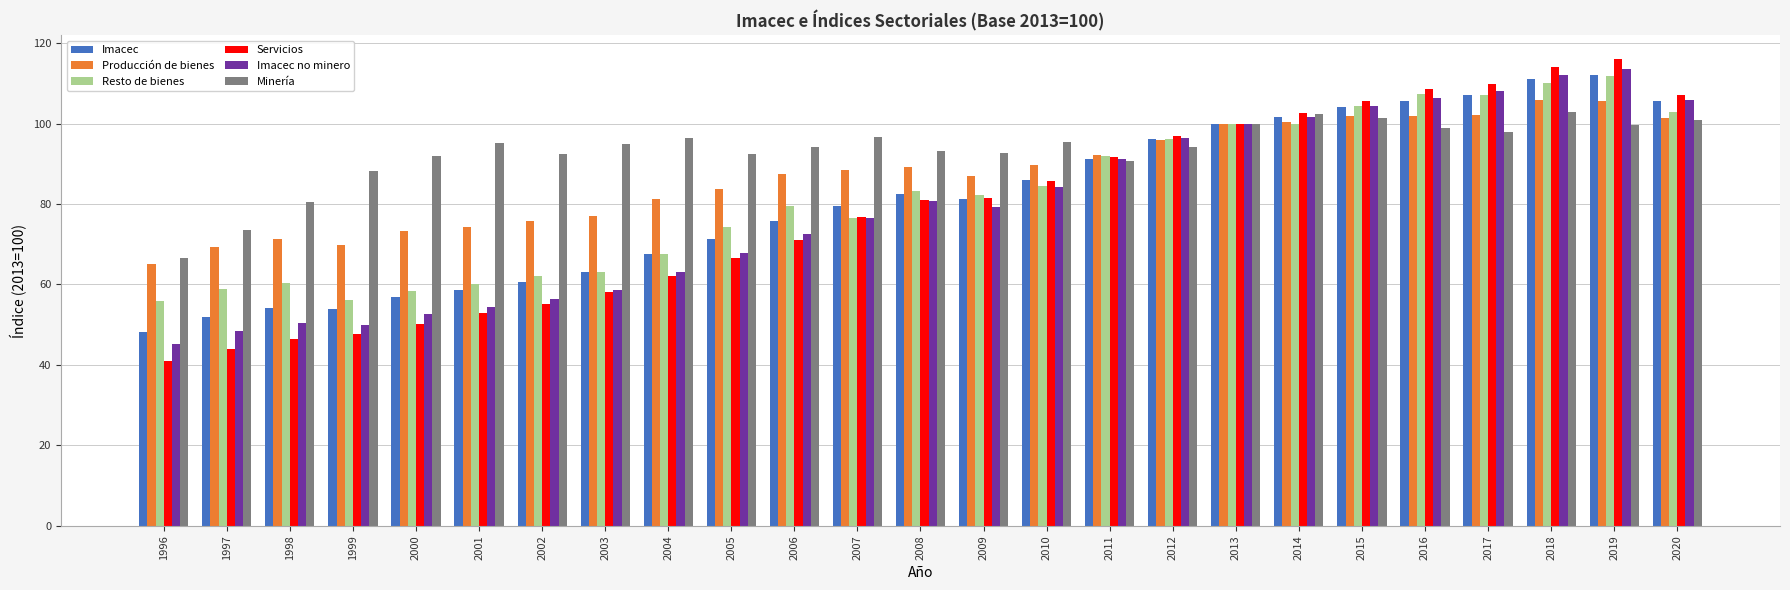

At which category does the chart reach its minimum across all series?

1996